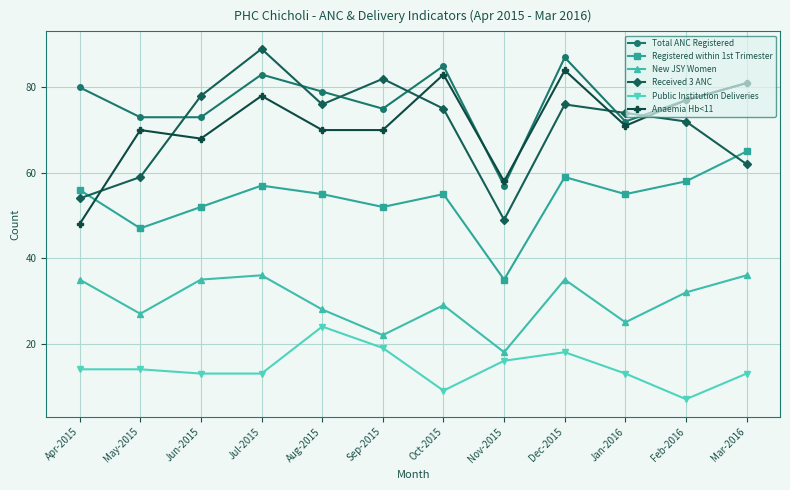

Where is the first local maximum for New JSY Women?

Jul-2015